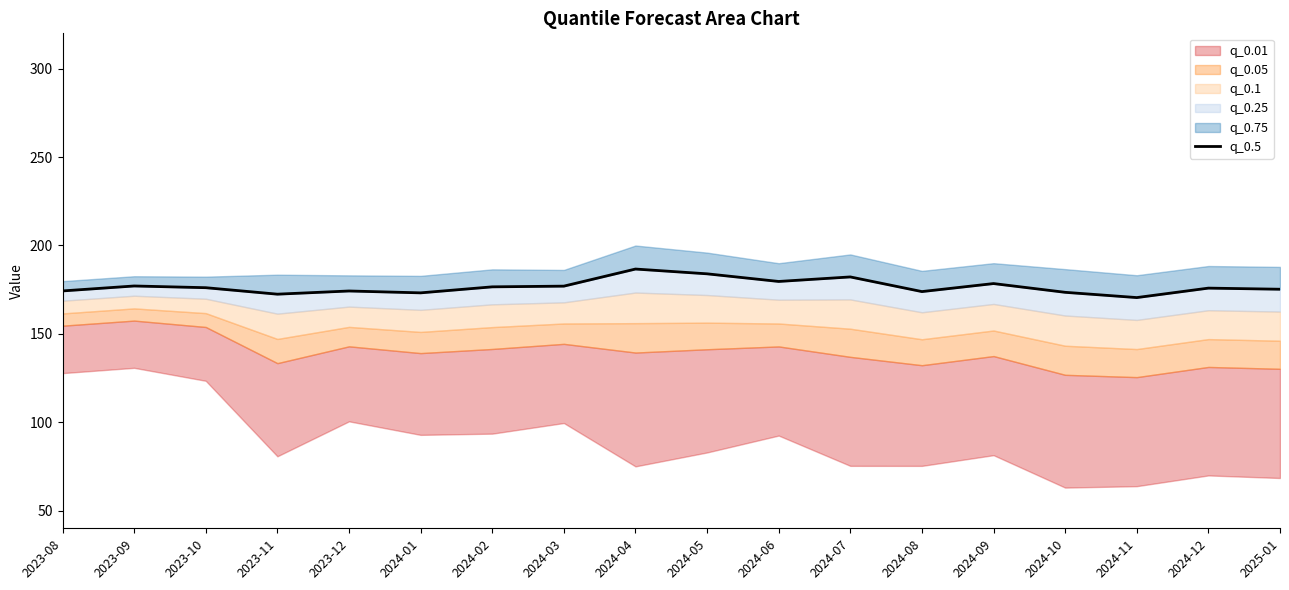

What is the difference between the maximum and minimum values?

16.1